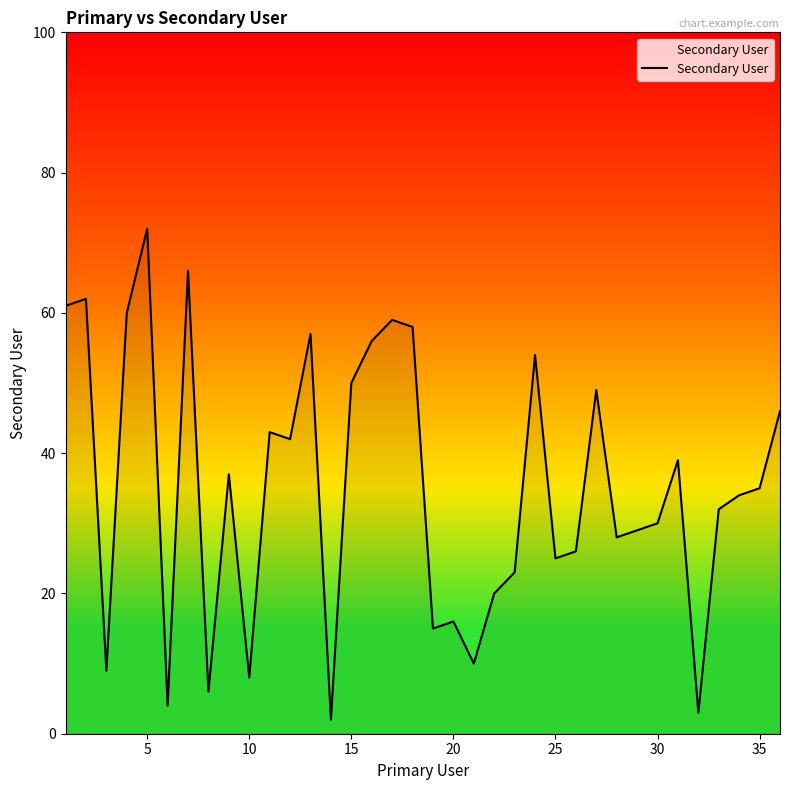

What is the greatest value displayed?

72